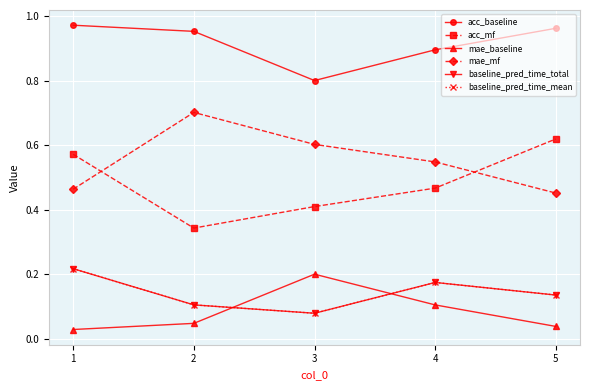

True or false: baseline_pred_time_total and acc_mf cross at least once.

False